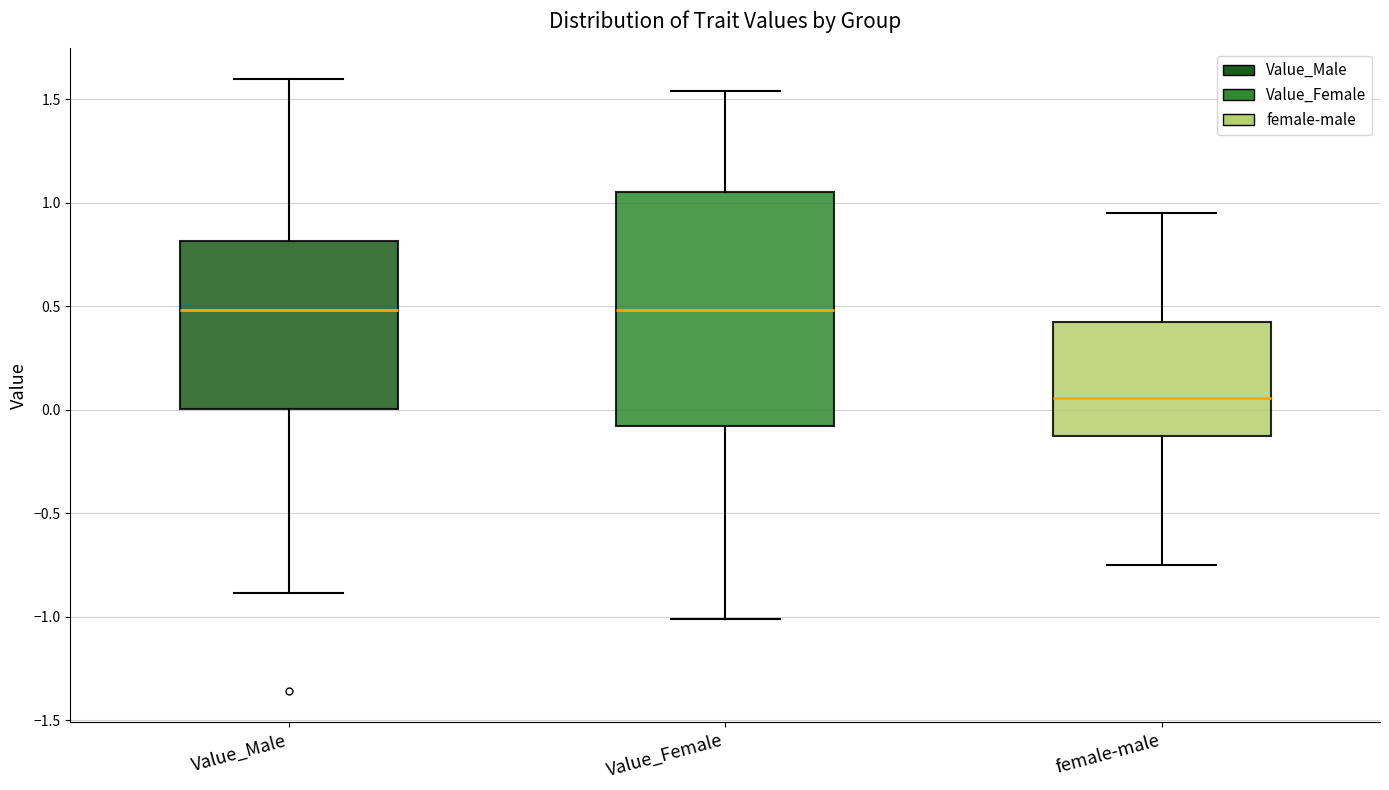

Where does the upper whisker of the box for Value_Male end on the y-axis? The values are not printed on the chart, so give them approximately, as read against the axis.

1.60